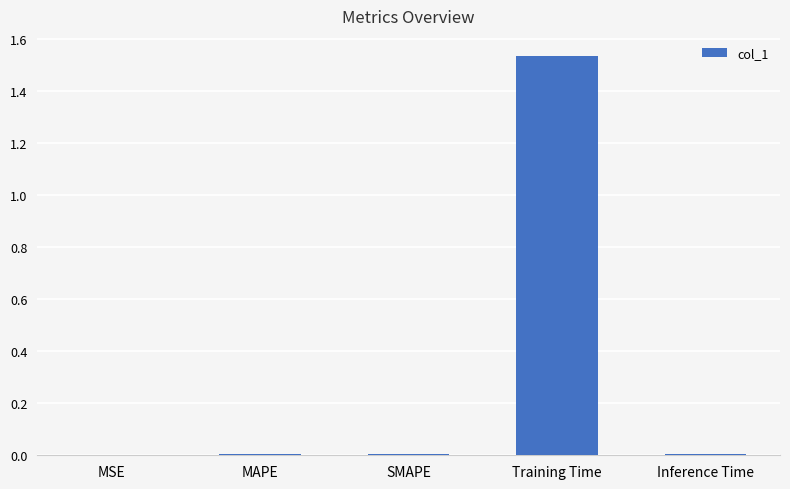

How many categories are shown in the chart?

5